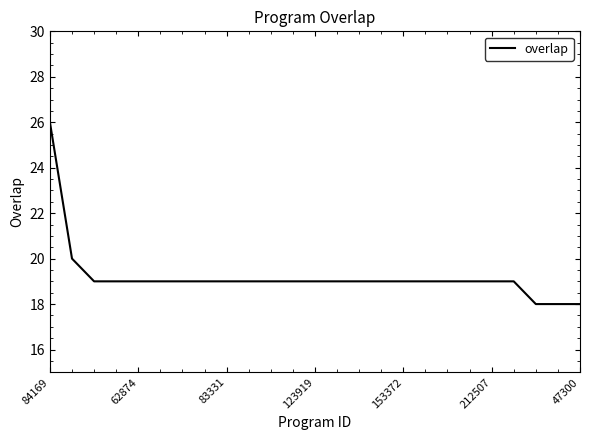

What is the smallest value displayed?

18